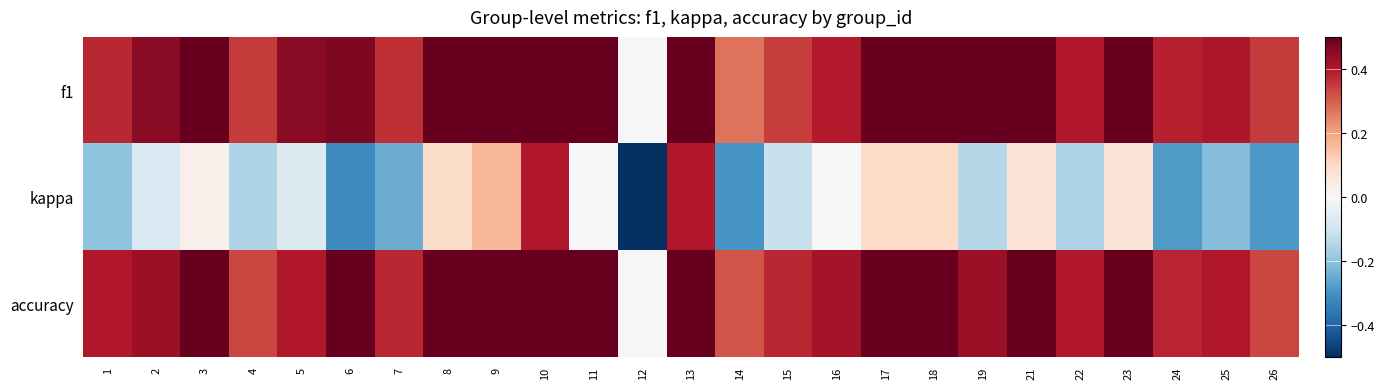

Which series changed the most between 2 and 17?

kappa